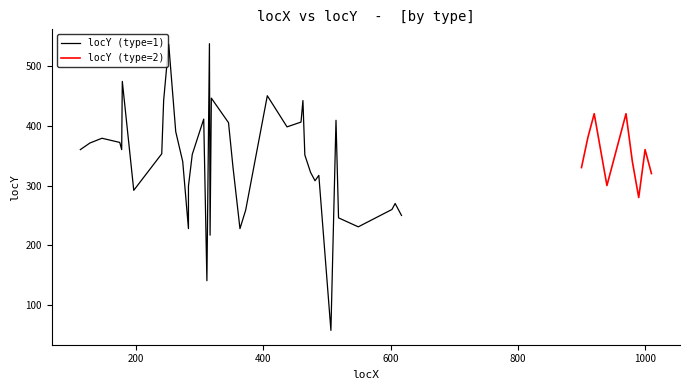

True or false: there are more than 2 points higher than both neighbors.

True